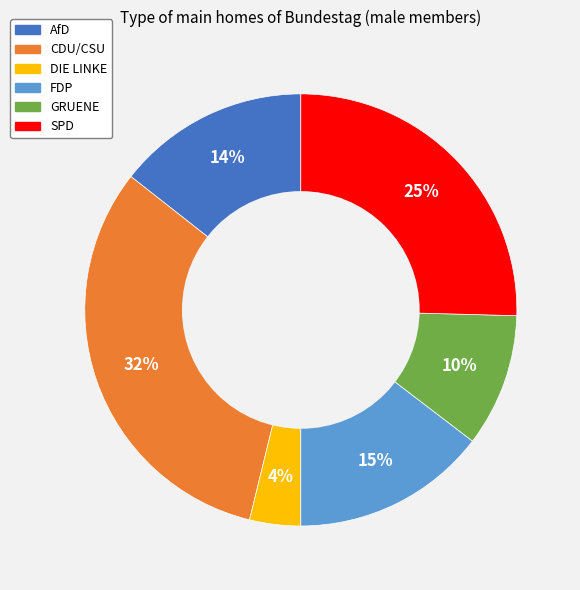

Combined, do DIE LINKE and CDU/CSU account for over 50%?

No